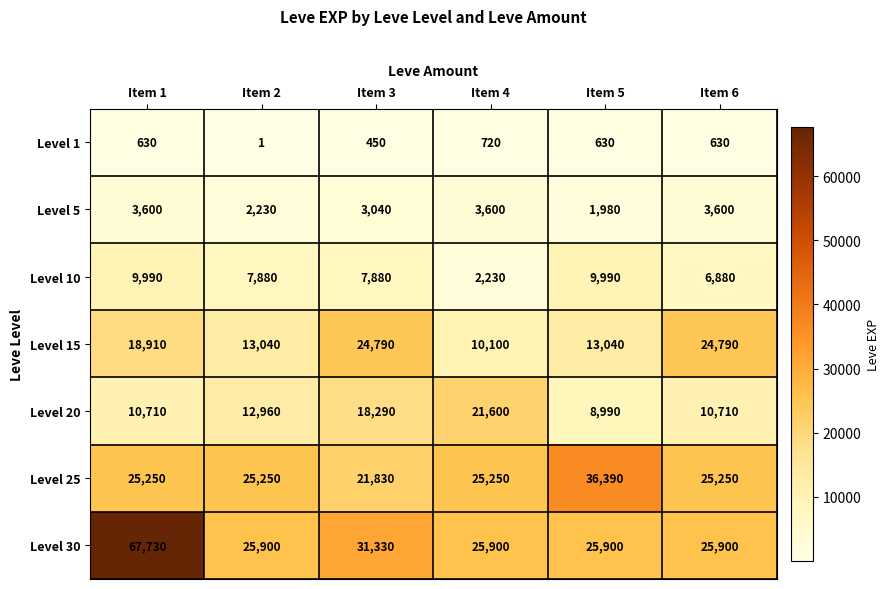

Which series has the largest range (max minus min)?

Level 30